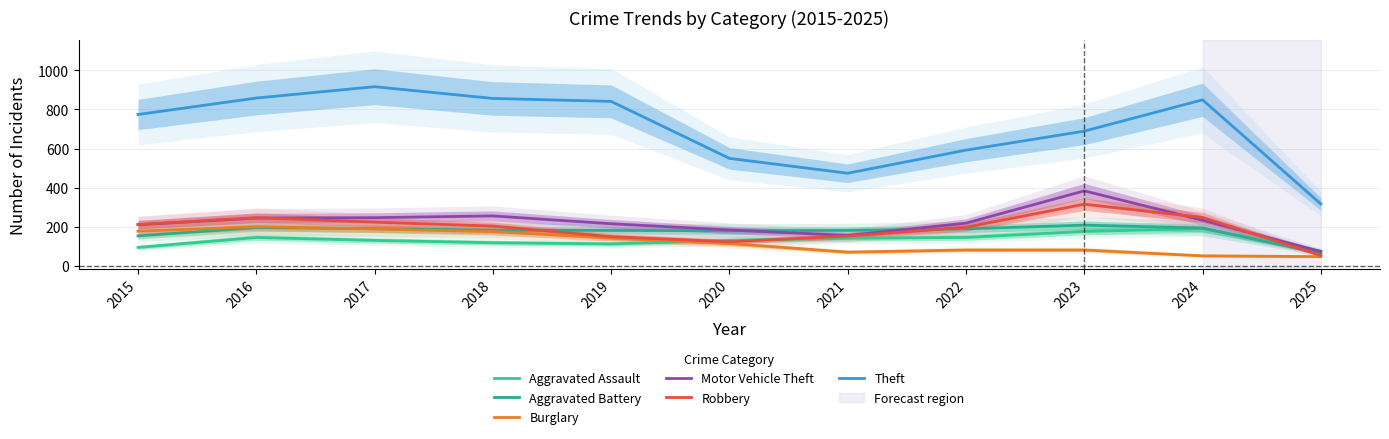

Is this an area chart (filled region under the line)?

No